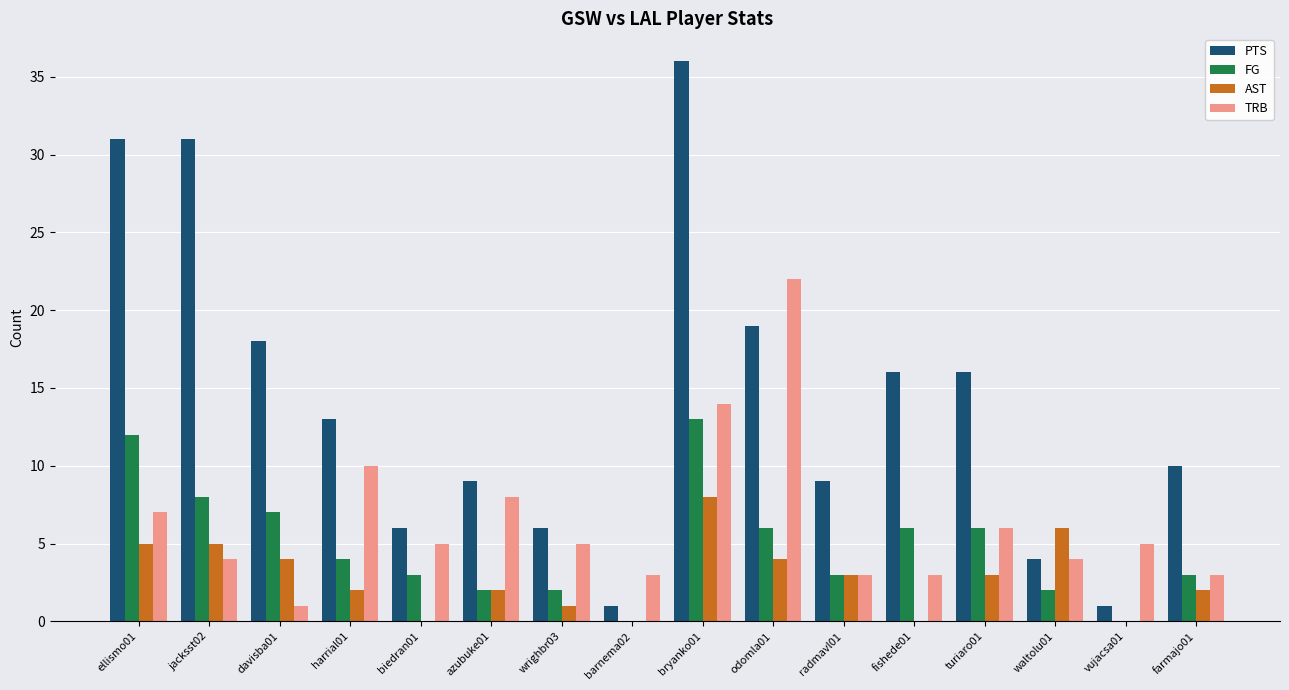

At which category is the sum across all series the highest?

bryanko01